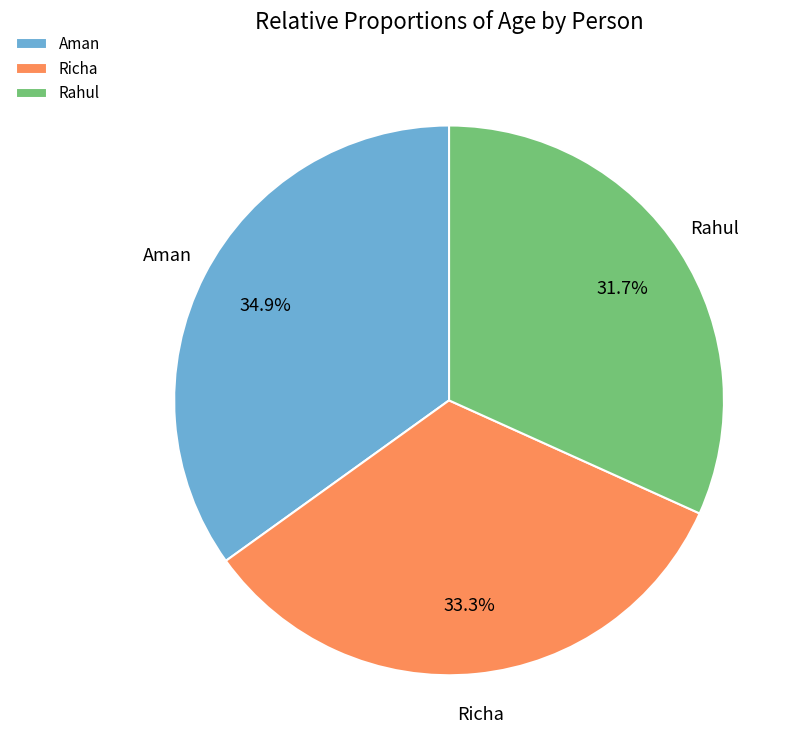

True or false: Rahul accounts for 32% of the total.

True